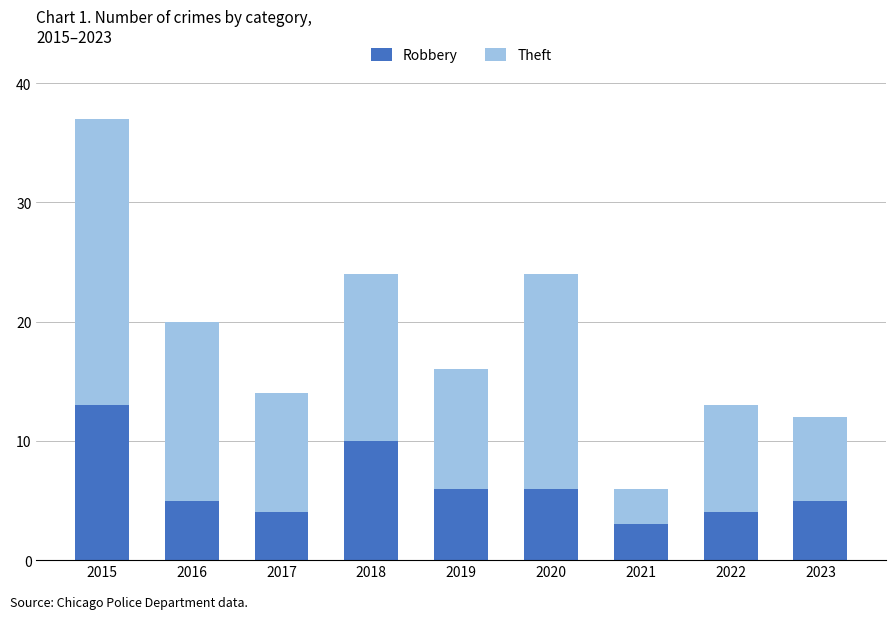

What value does the Robbery series have at 2015?

13